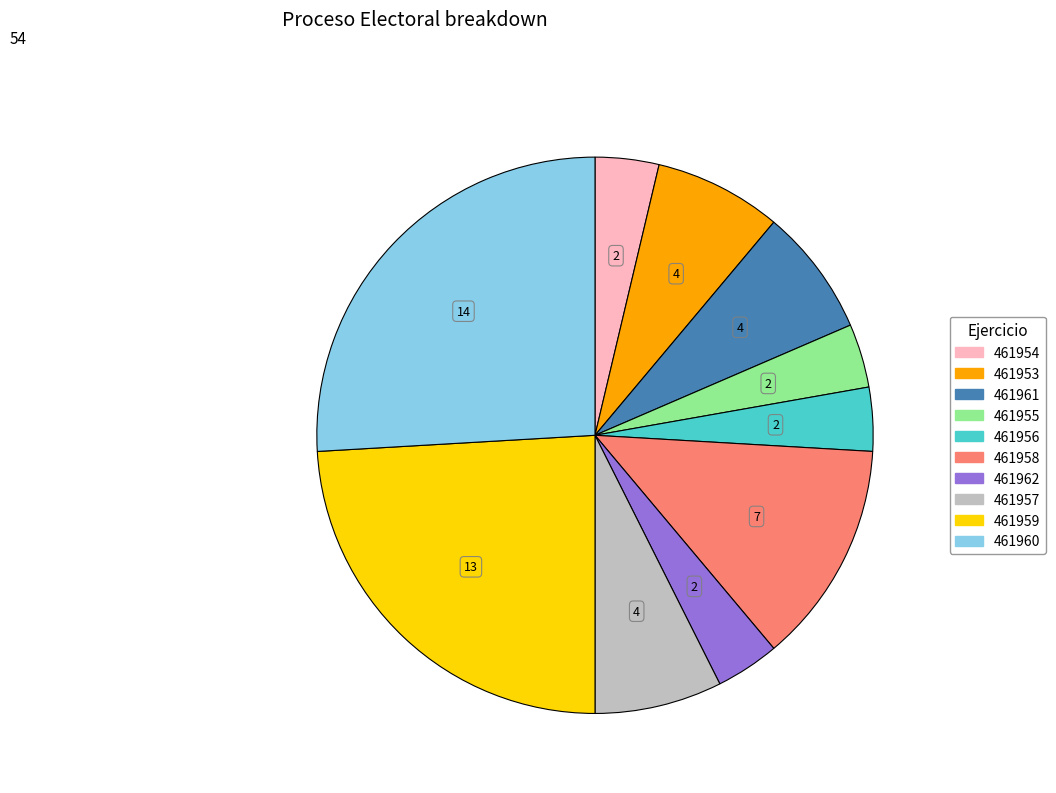

Which slice is the largest?

461960